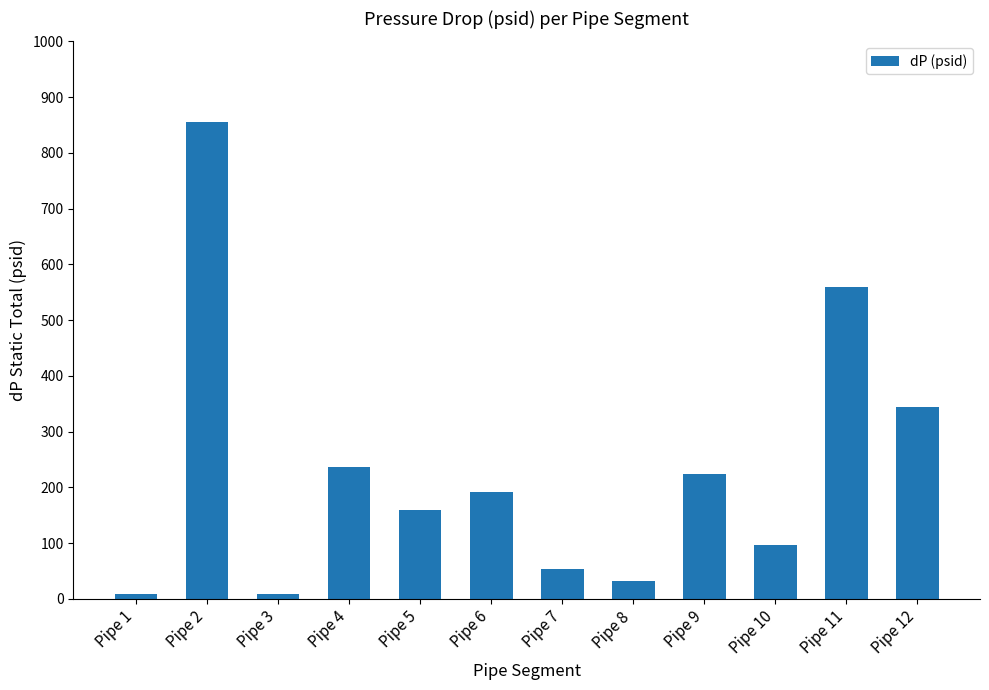

How many values are below 192?

6